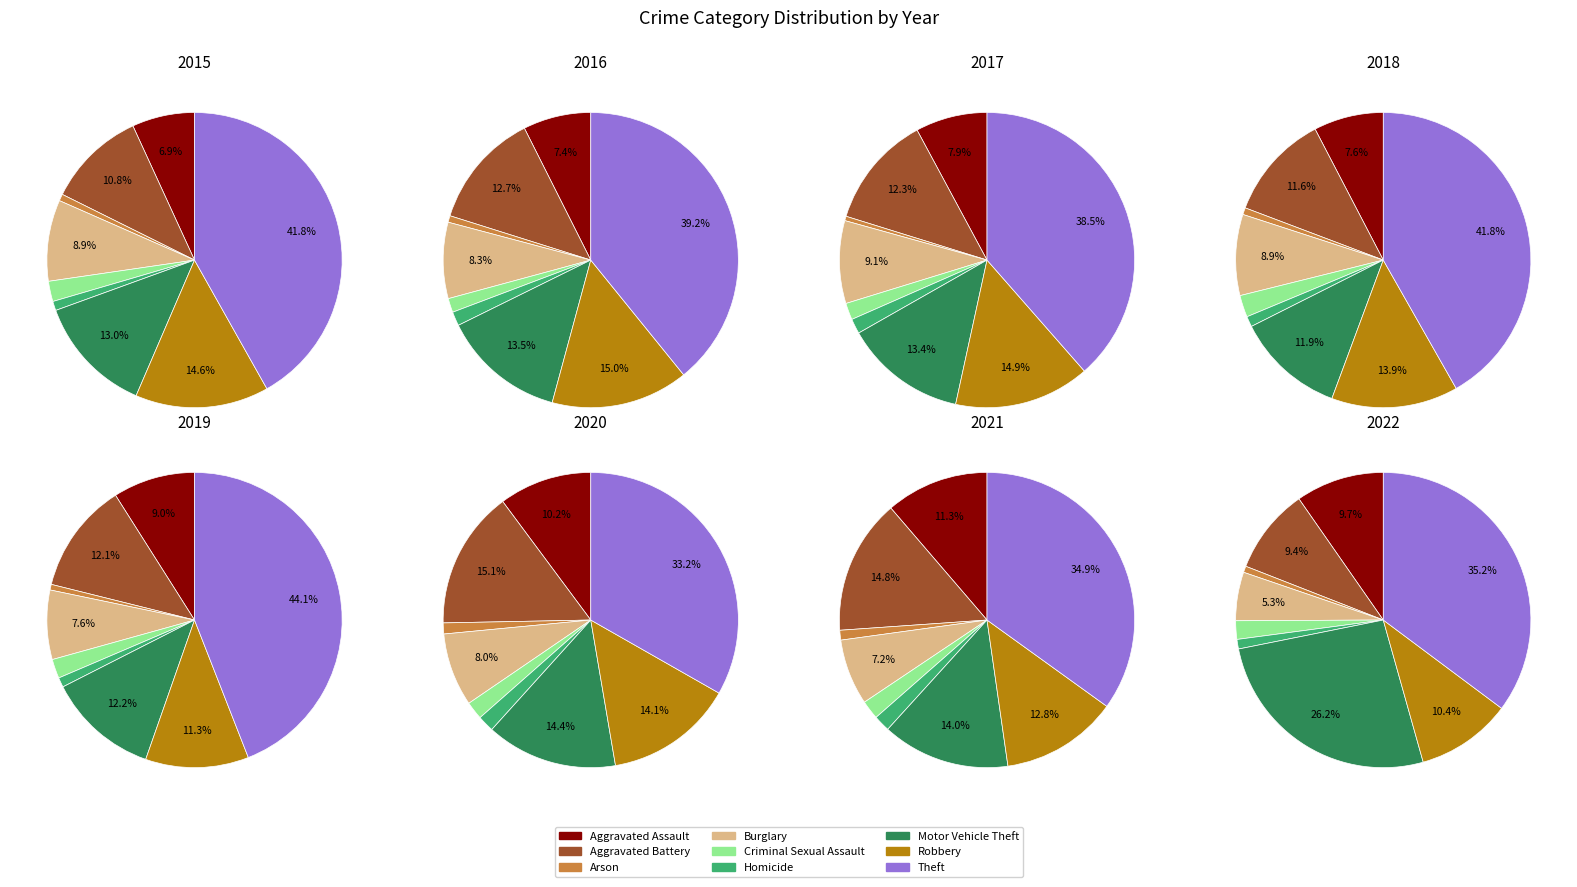

What percentage is NOT represented by Aggravated Assault?

93.1%